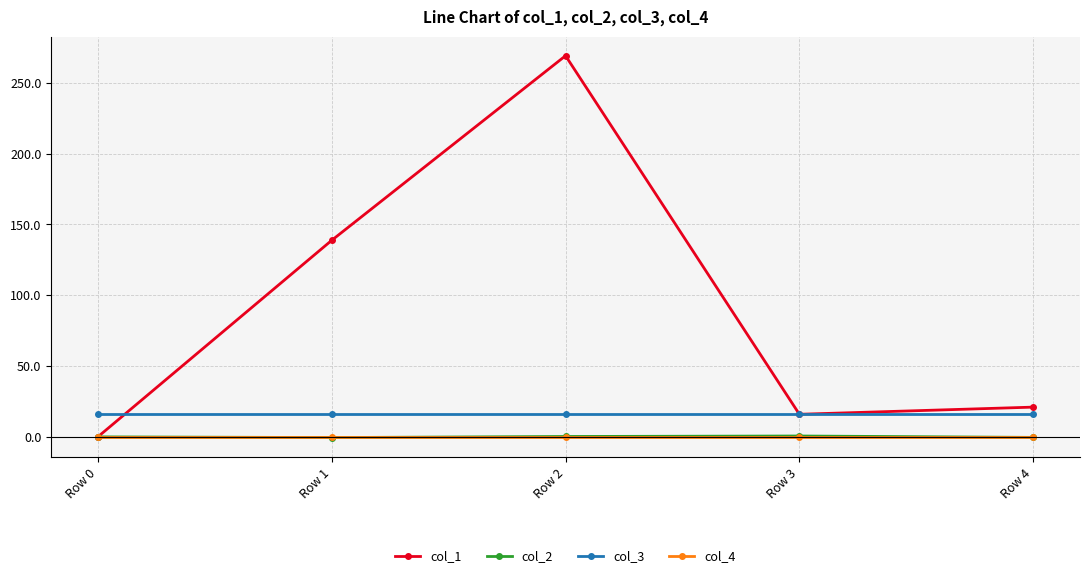

Does the chart display data point markers on the line(s)?

Yes